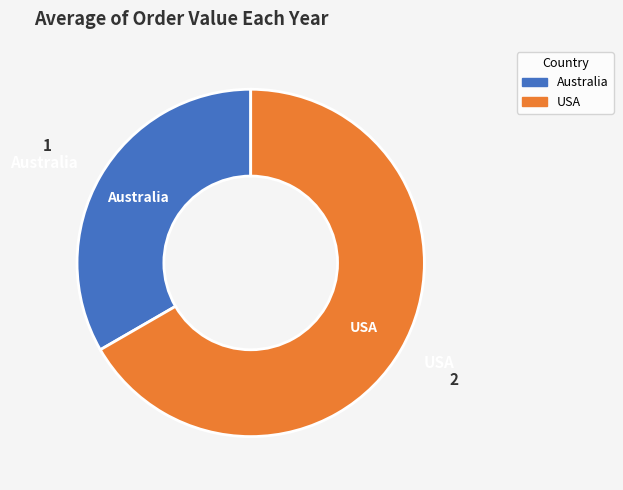

Approximately how many times larger is the value at Australia compared to USA?

0.5